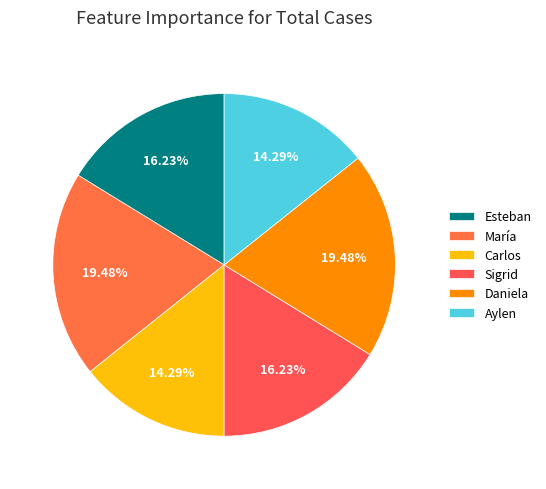

Rank the categories by value from lowest to highest.

Carlos, Aylen, Esteban, Sigrid, María, Daniela